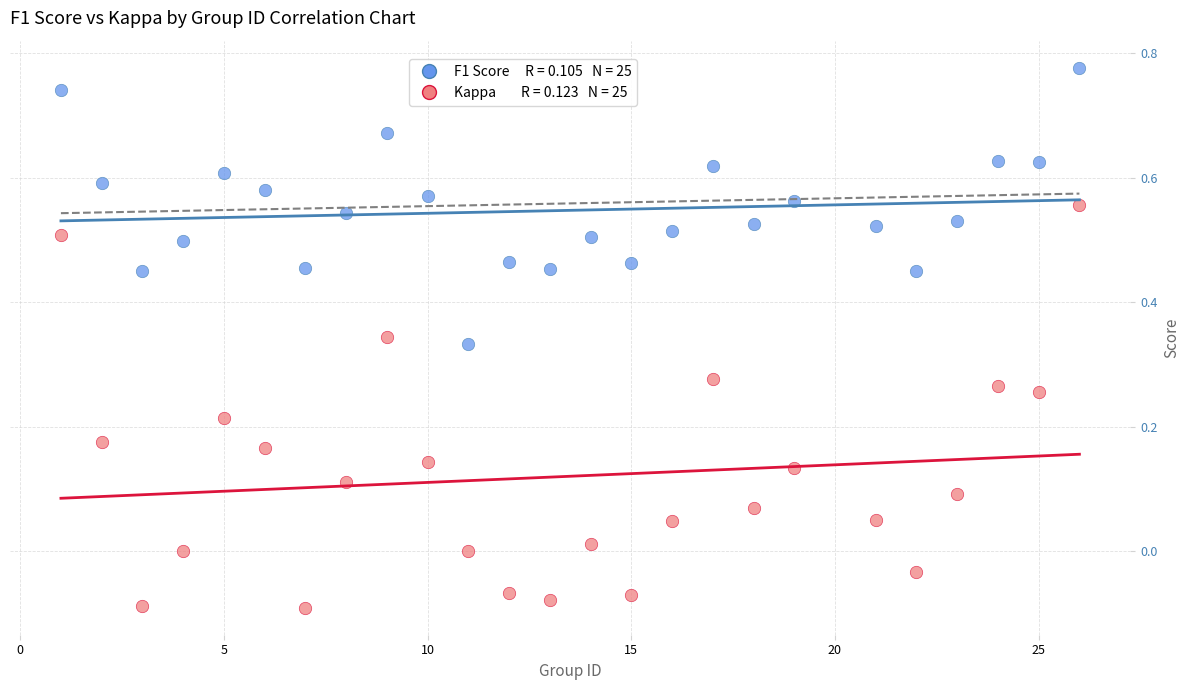

Across all data points, what is the range of X values (max minus min)?

25.0